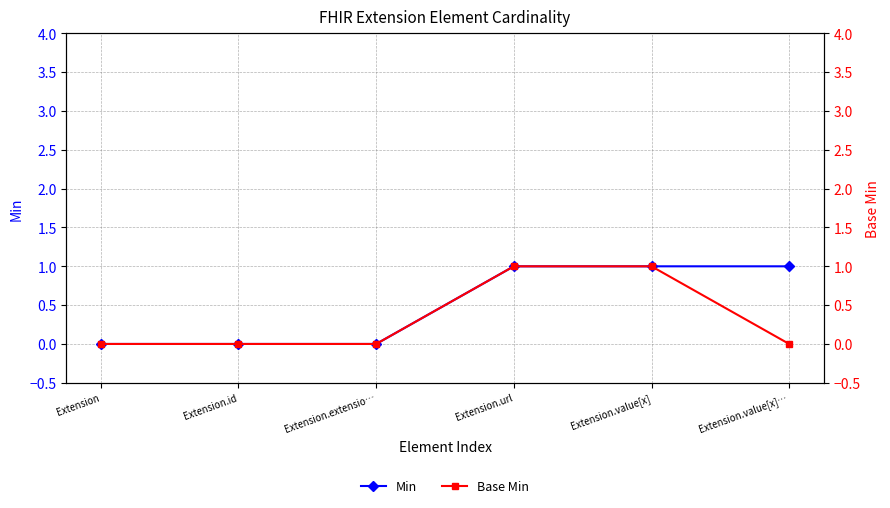

Reading right to left, list all the values displayed in this chart.

Min: Extension.value[x]…=1	Extension.value[x]=1	Extension.url=1	Extension.extensio…=0	Extension.id=0	Extension=0
Base Min: Extension.value[x]…=0	Extension.value[x]=1	Extension.url=1	Extension.extensio…=0	Extension.id=0	Extension=0